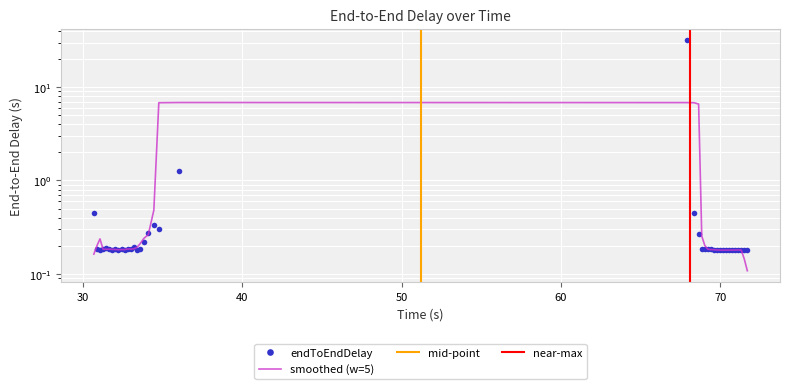

What is the difference between the maximum and minimum values?

31.6